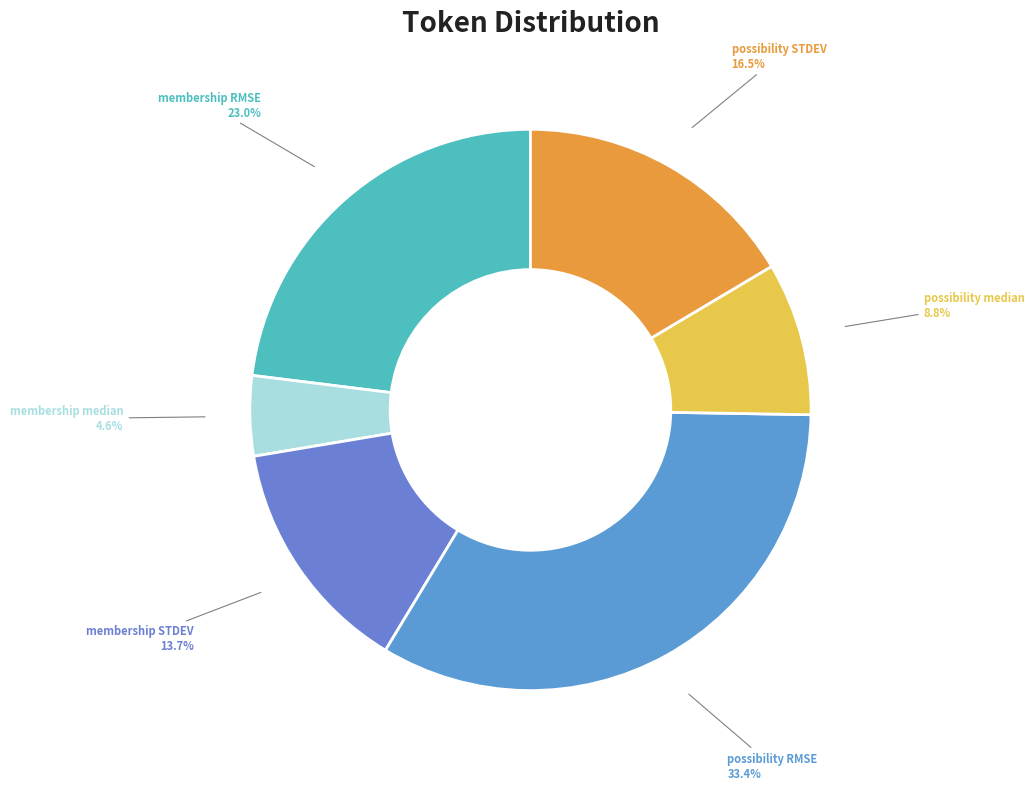

How many slices are in this pie chart?

6